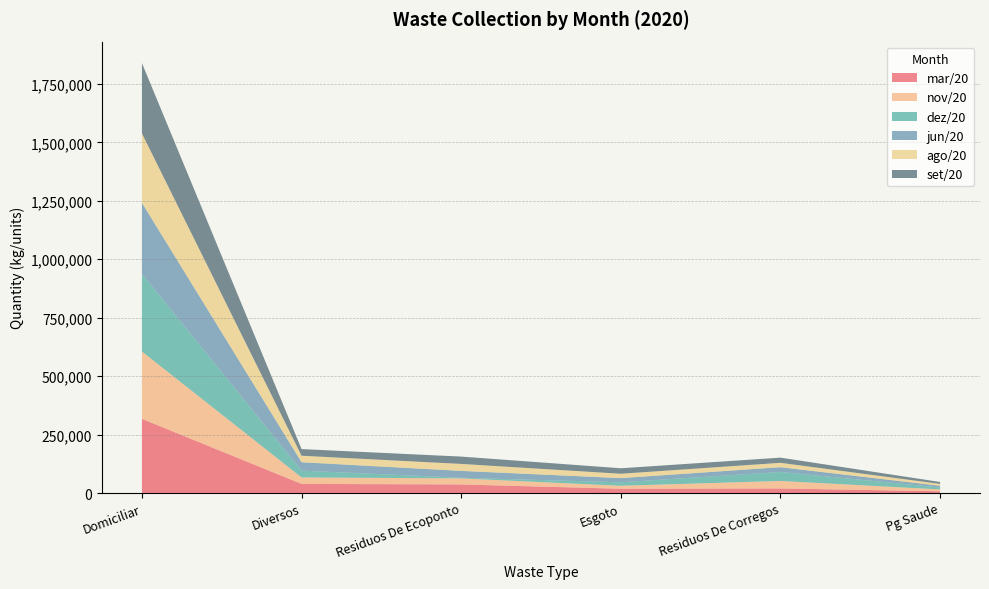

The value of mar/20 at Diversos is 38879. True or false?

True